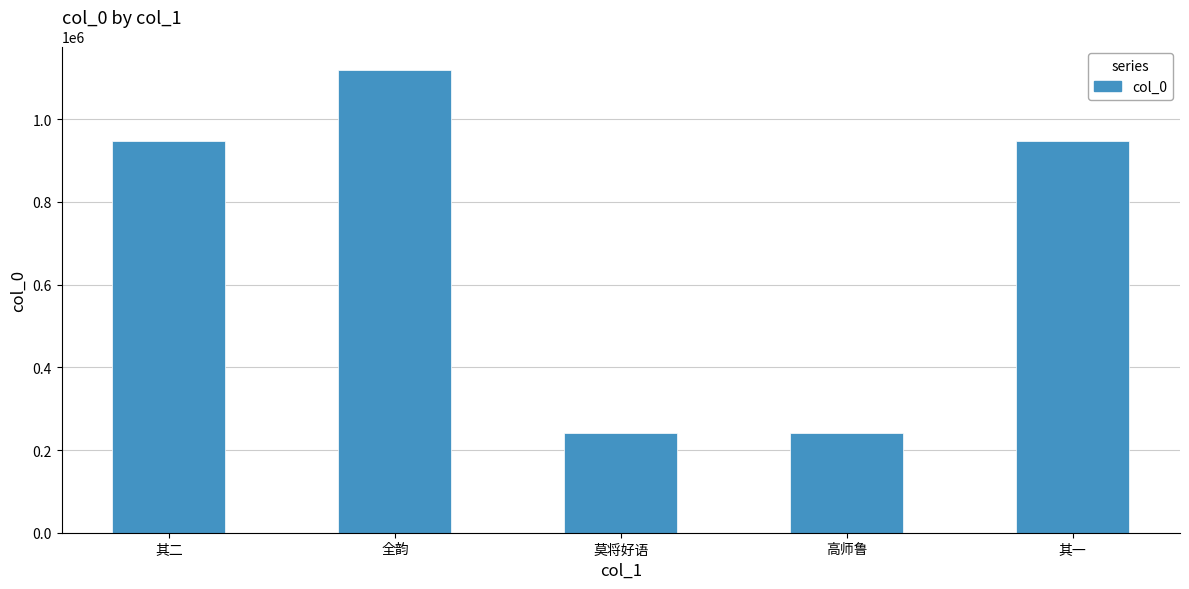

Between 其一 and 莫将好语, which is larger?

其一